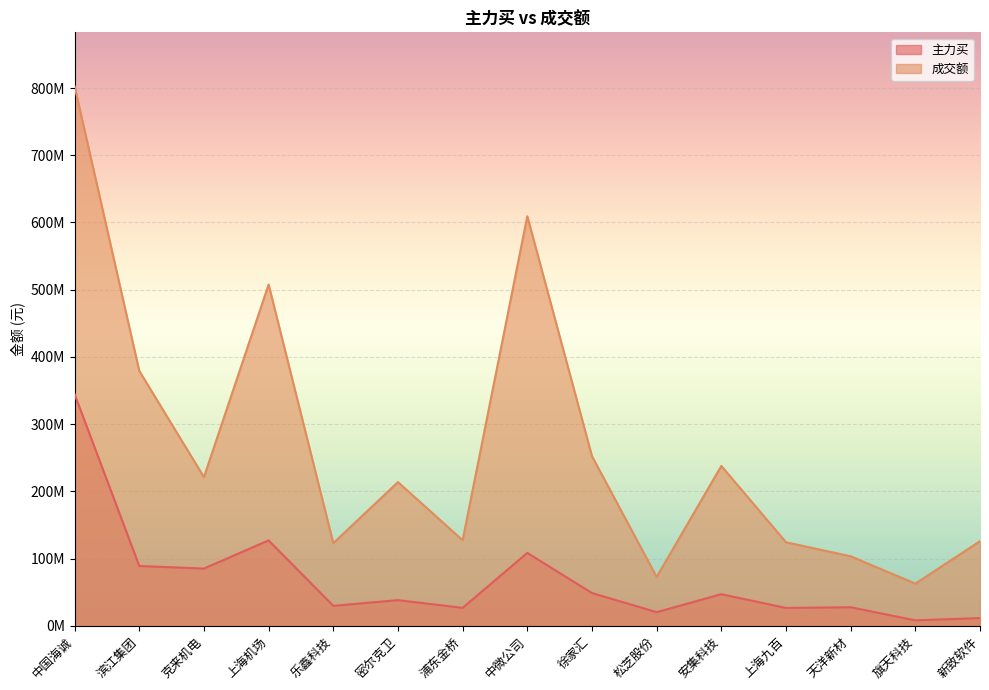

What position from the left is 浦东金桥?

7